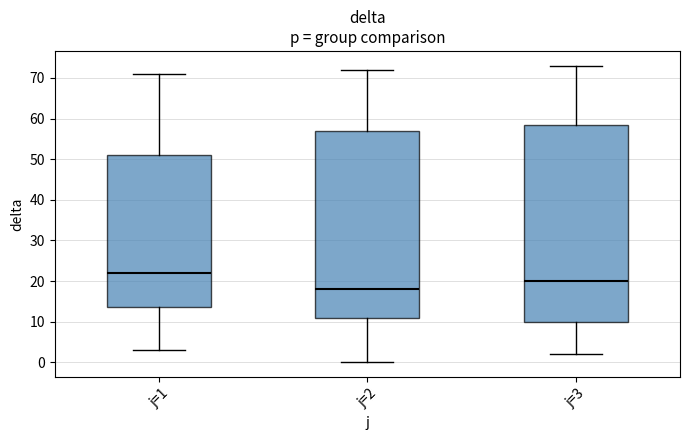

Which box's median line is the highest?

j=1